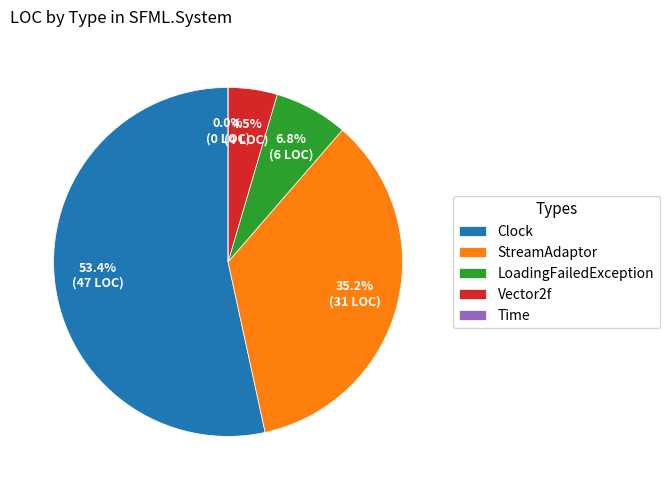

How many segments does this pie chart have?

5